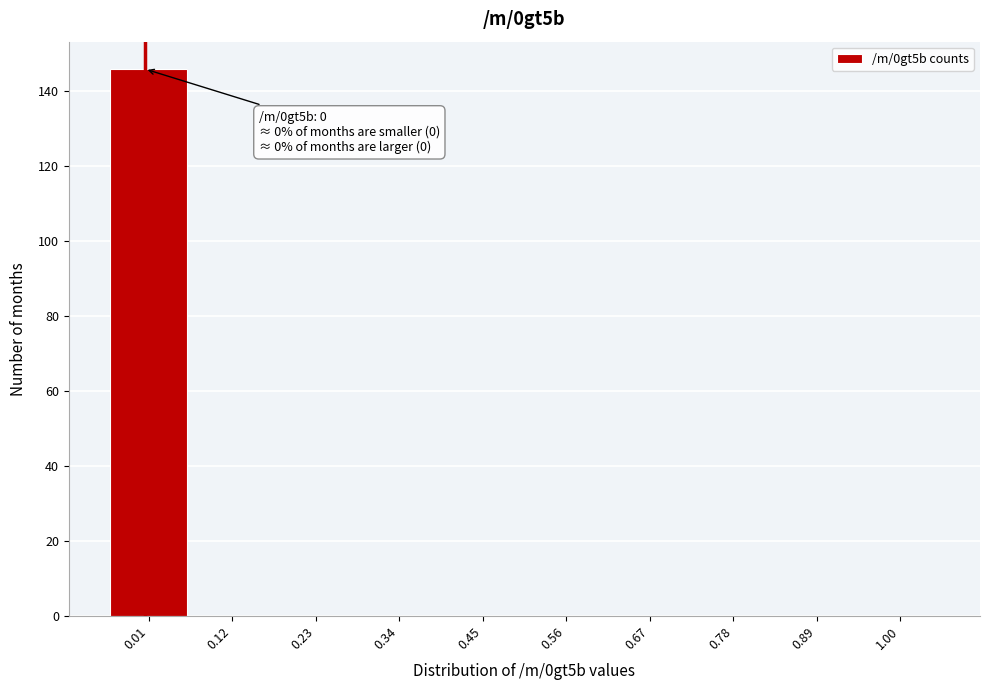

Which range on the x-axis has the tallest bar?

-0.05 to 0.06